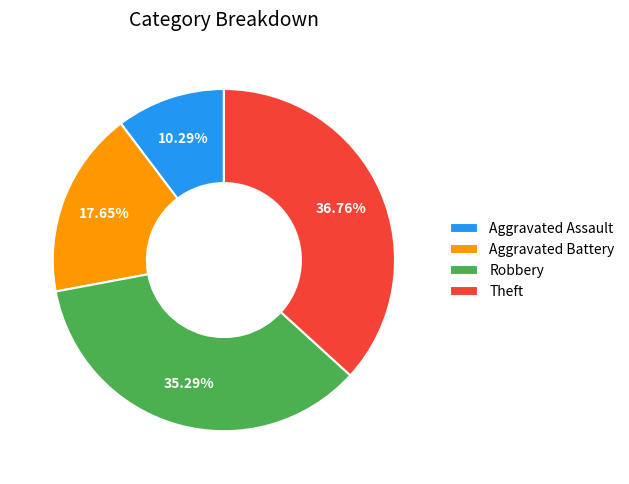

Is there any slice that represents more than half of the pie?

No